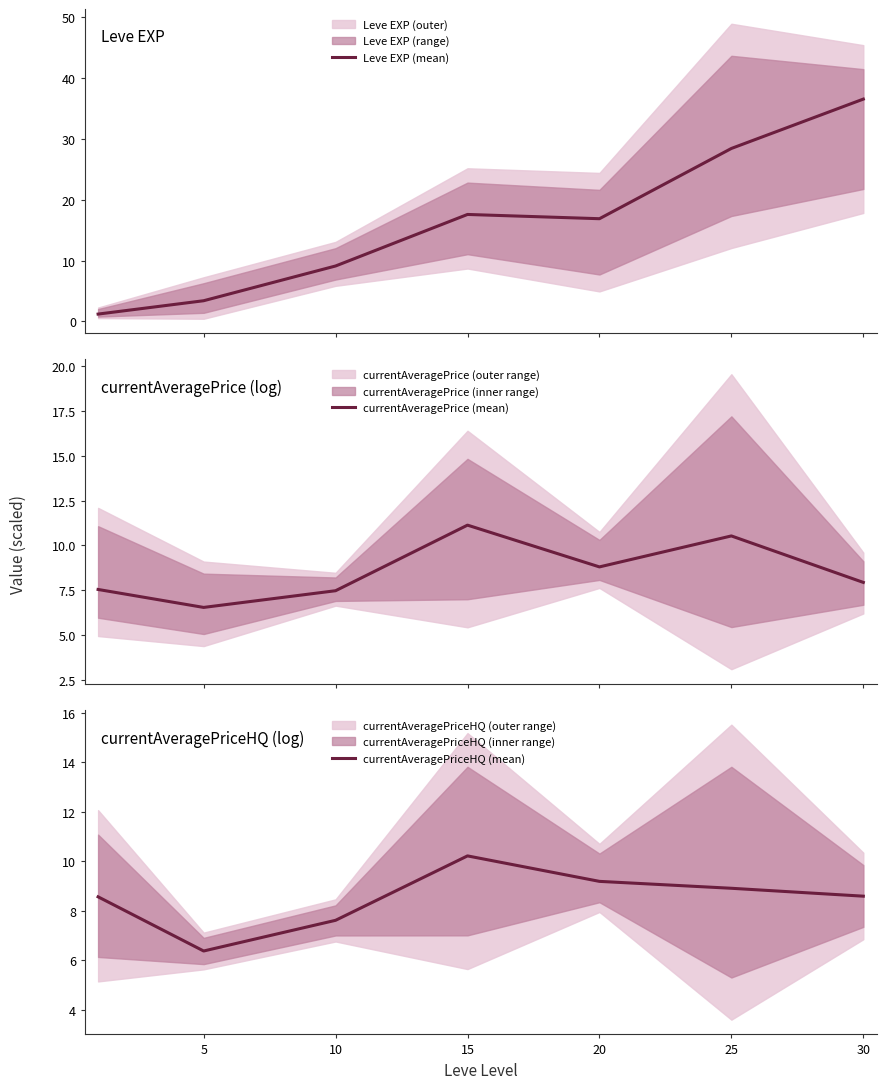

At which category does Leve EXP (mean) reach its first local valley?

20